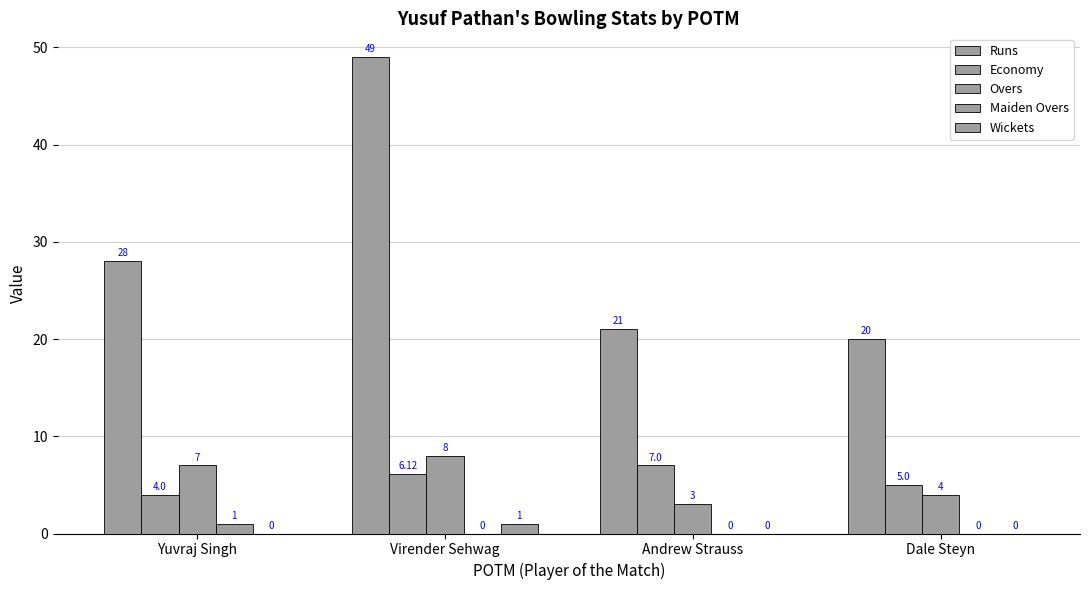

Does the chart contain stacked bars?

No